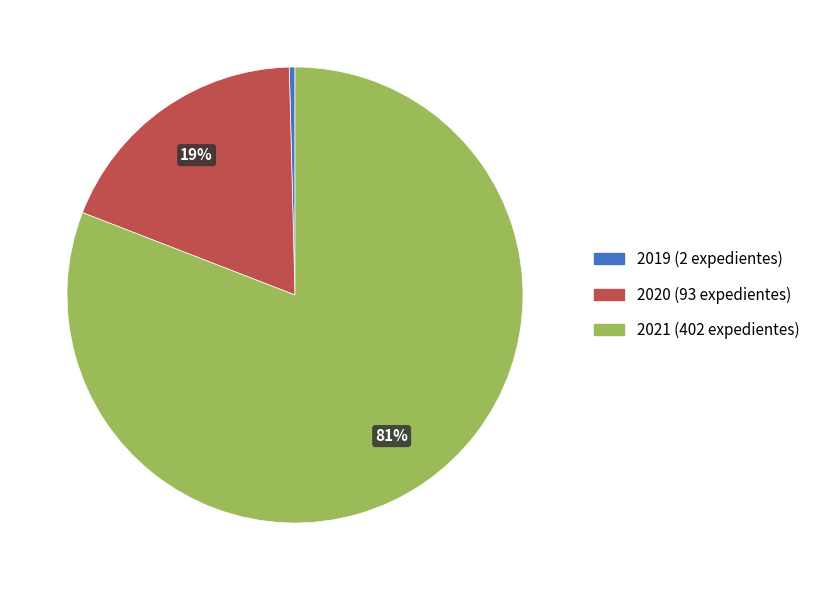

Is there a majority slice in this chart?

Yes